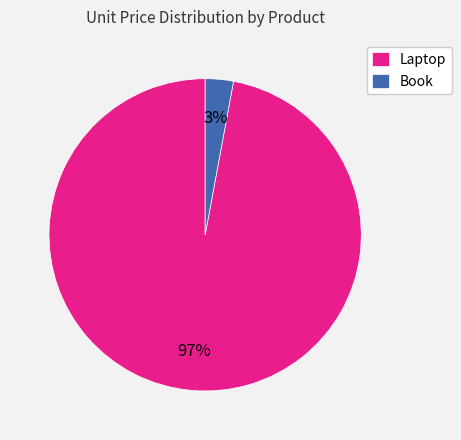

Combined, do Laptop and Book account for over 50%?

Yes